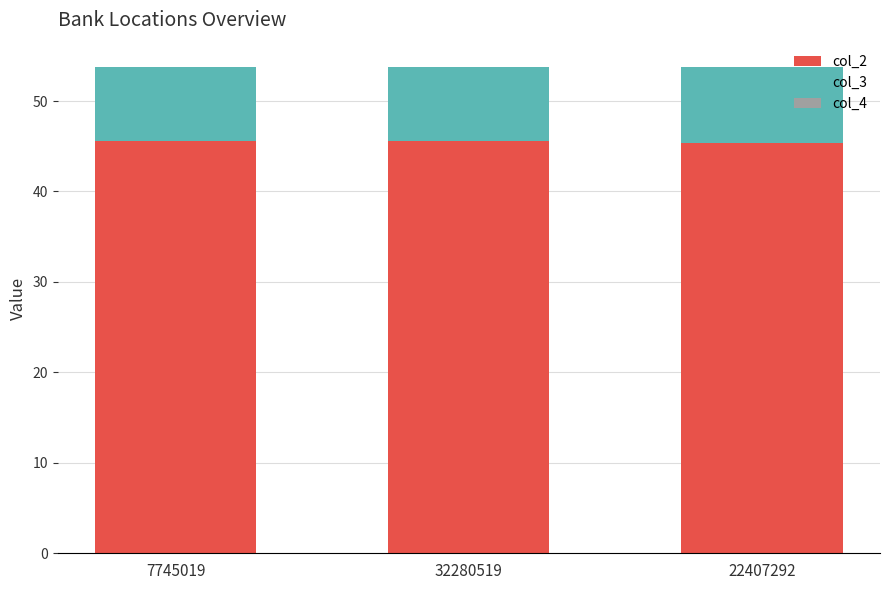

What is the highest value of the col_2 series?

45.6